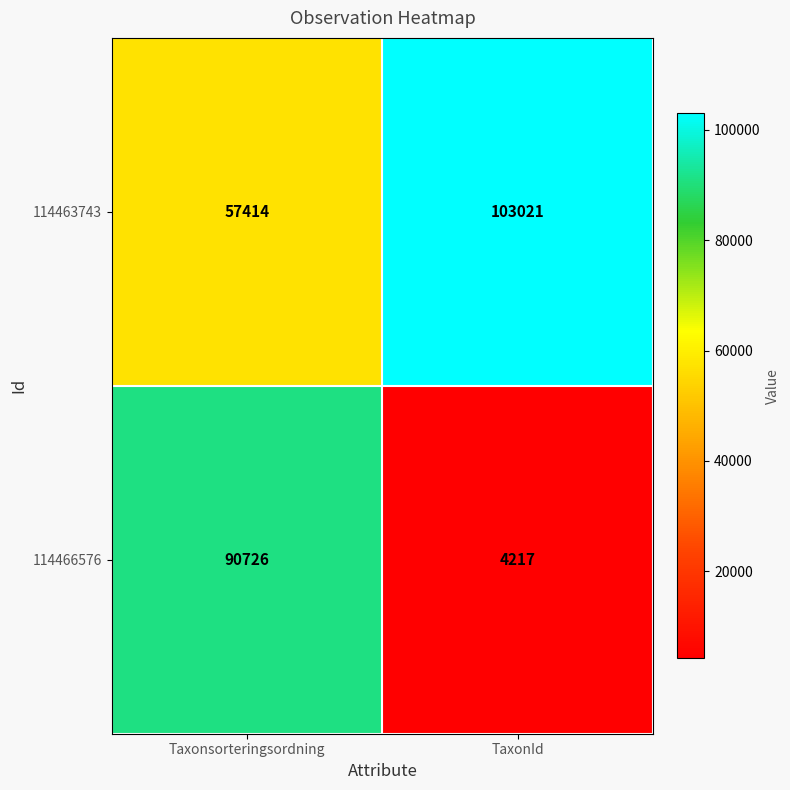

Which category has the lowest value across all series?

TaxonId